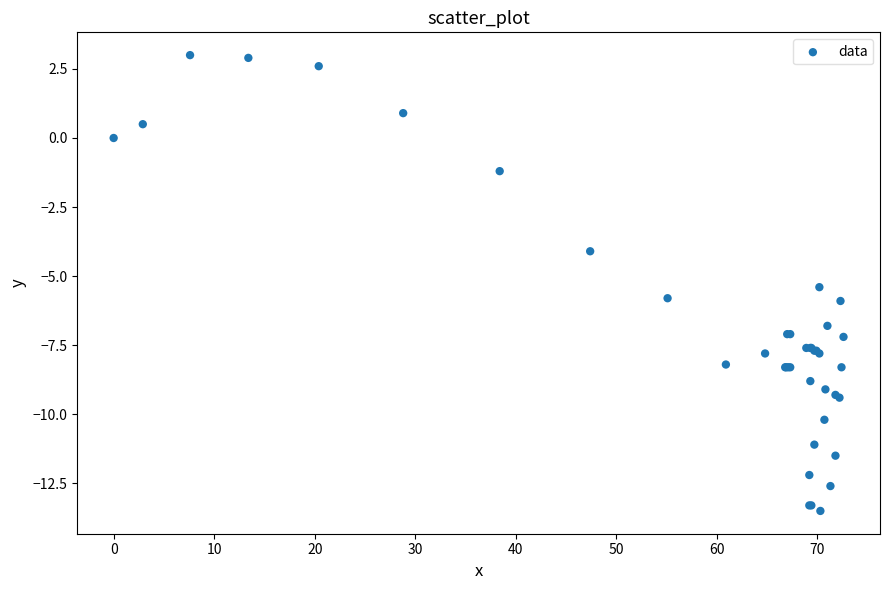

What Y value in the scatter plot is closest to -5?

-5.4